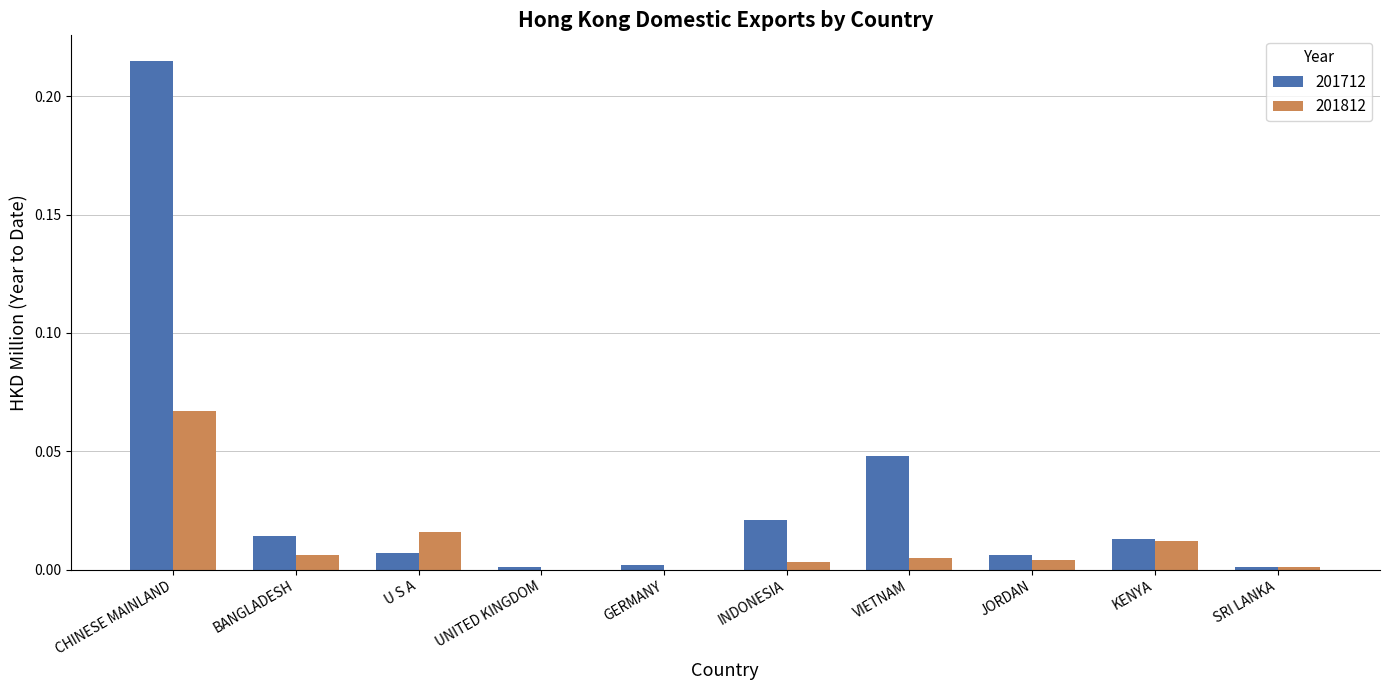

Are the bars grouped side by side (vs. stacked)?

Yes